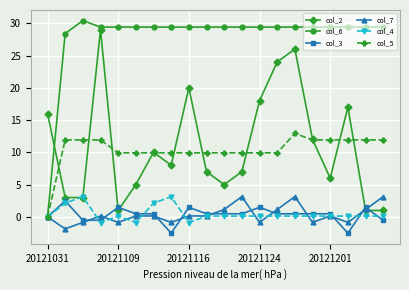

What is the value of the col_6 point at the 18th from the left?

29.4